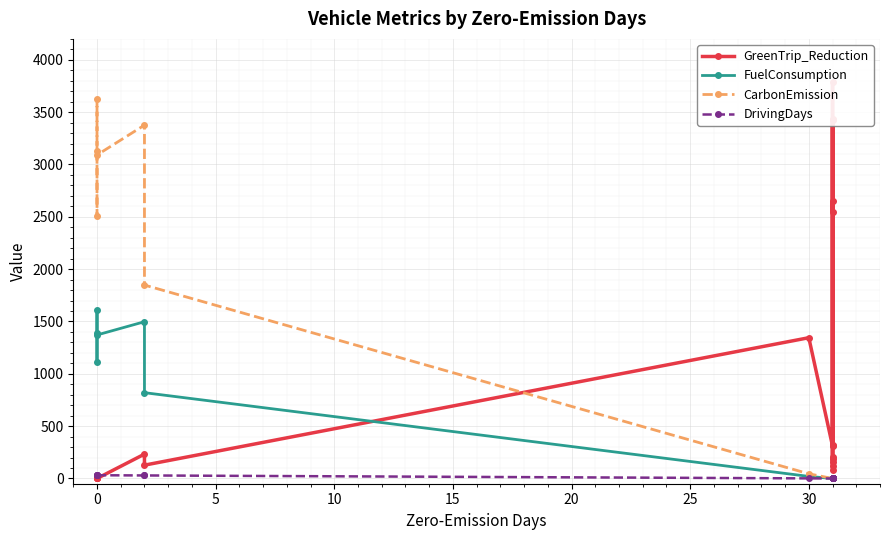

Does the chart display data point markers on the line(s)?

Yes